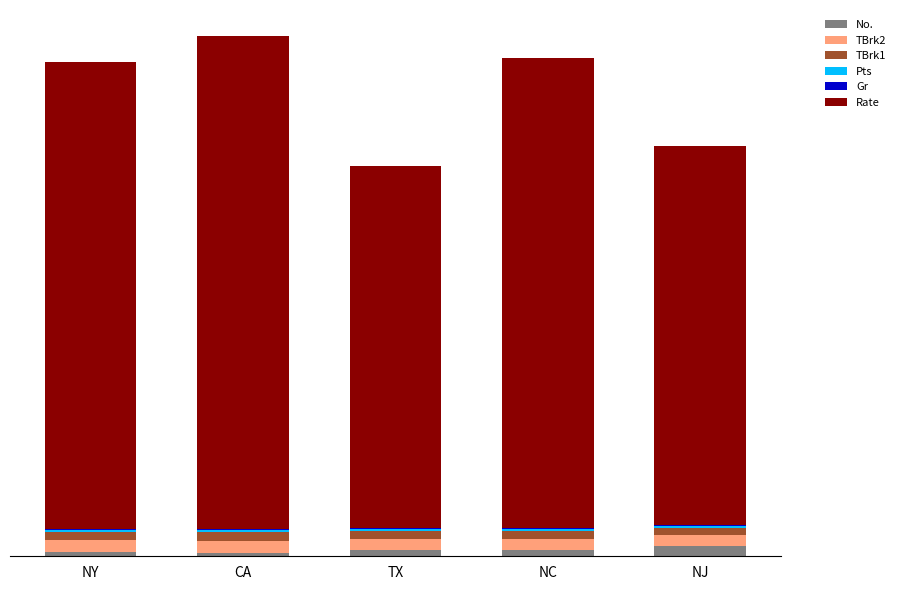

What is the total value across all series at NC?

1363.8